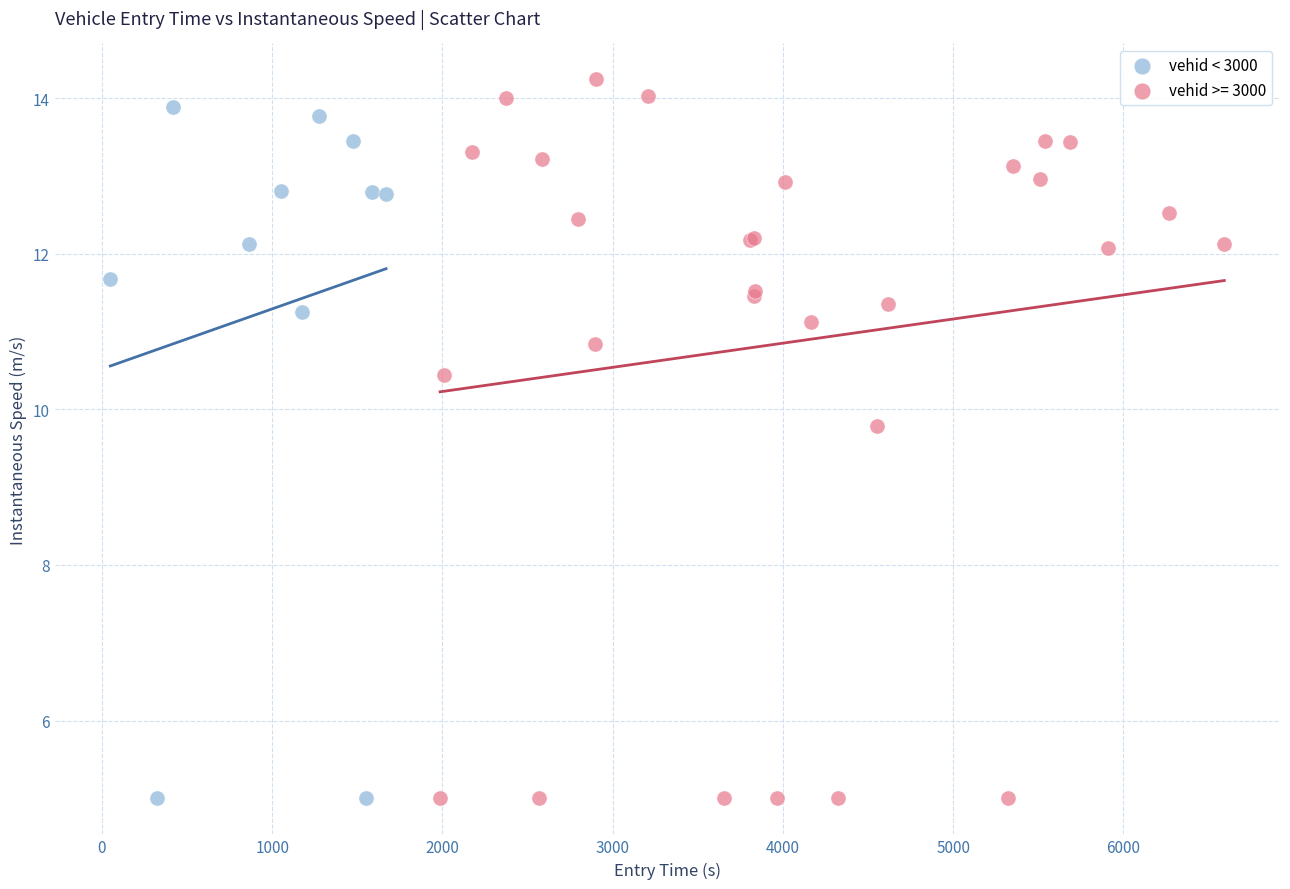

Which series has the widest spread of Y values?

vehid >= 3000